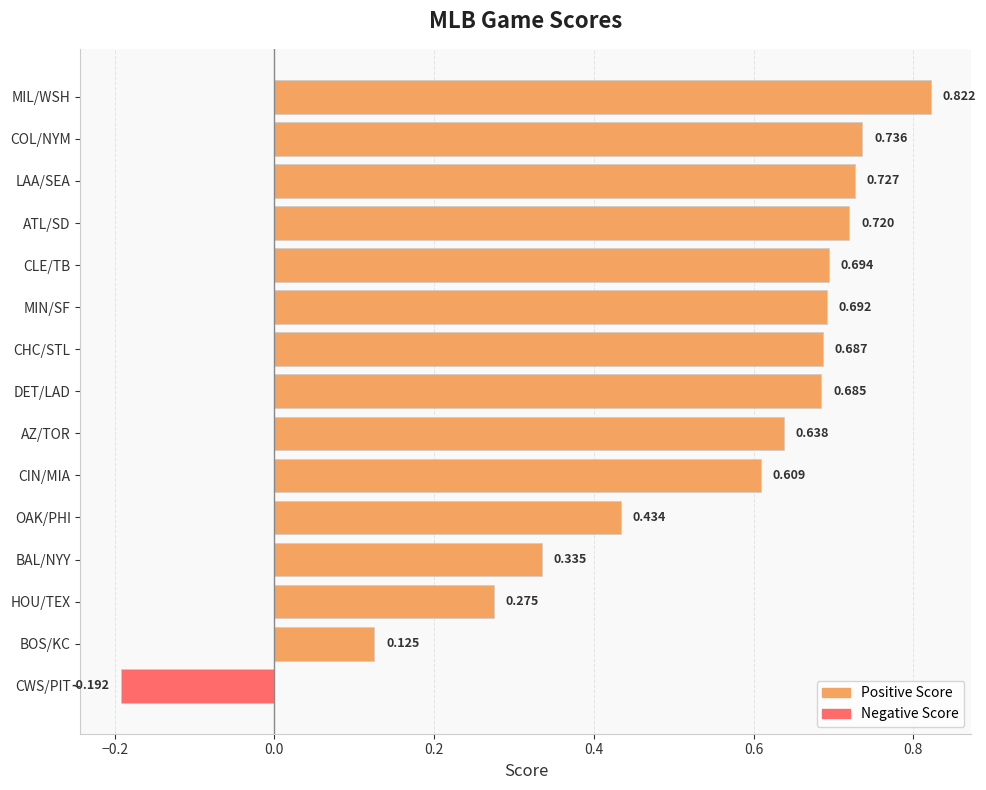

At which category does the chart reach its peak across all series?

MIL/WSH